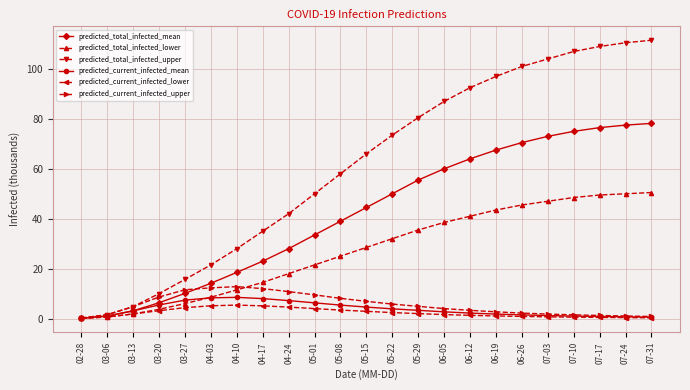

The predicted_total_infected_upper series shows 109.0 at 07-17. True or false?

True